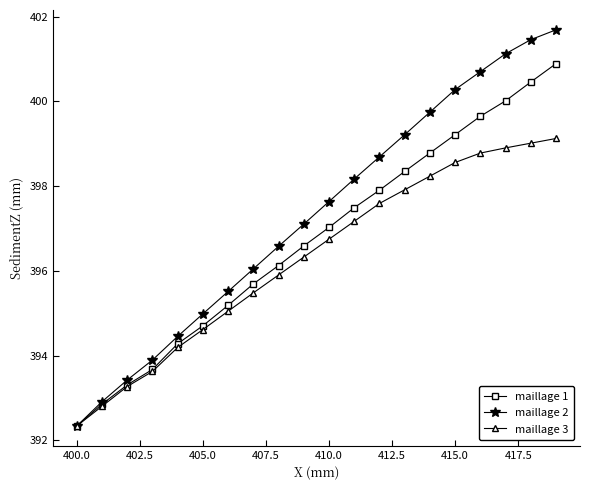

Rank the series by their average value, from lowest to highest.

maillage 3, maillage 1, maillage 2